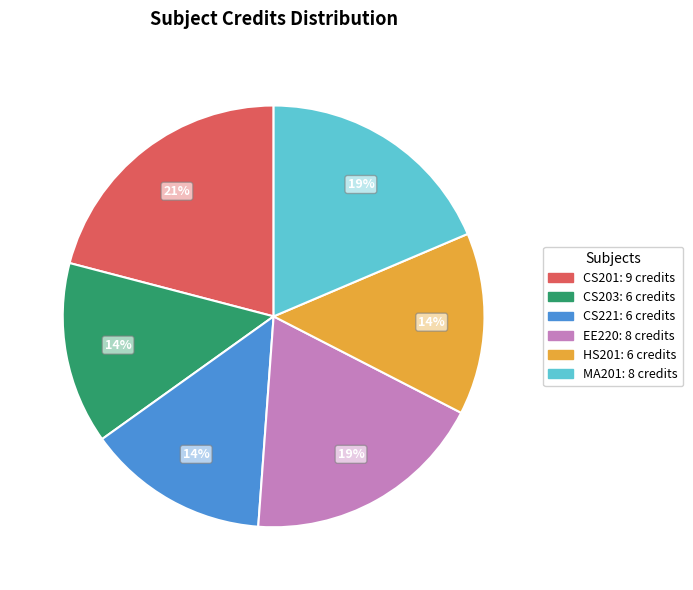

Which category has the biggest portion of the pie?

CS201